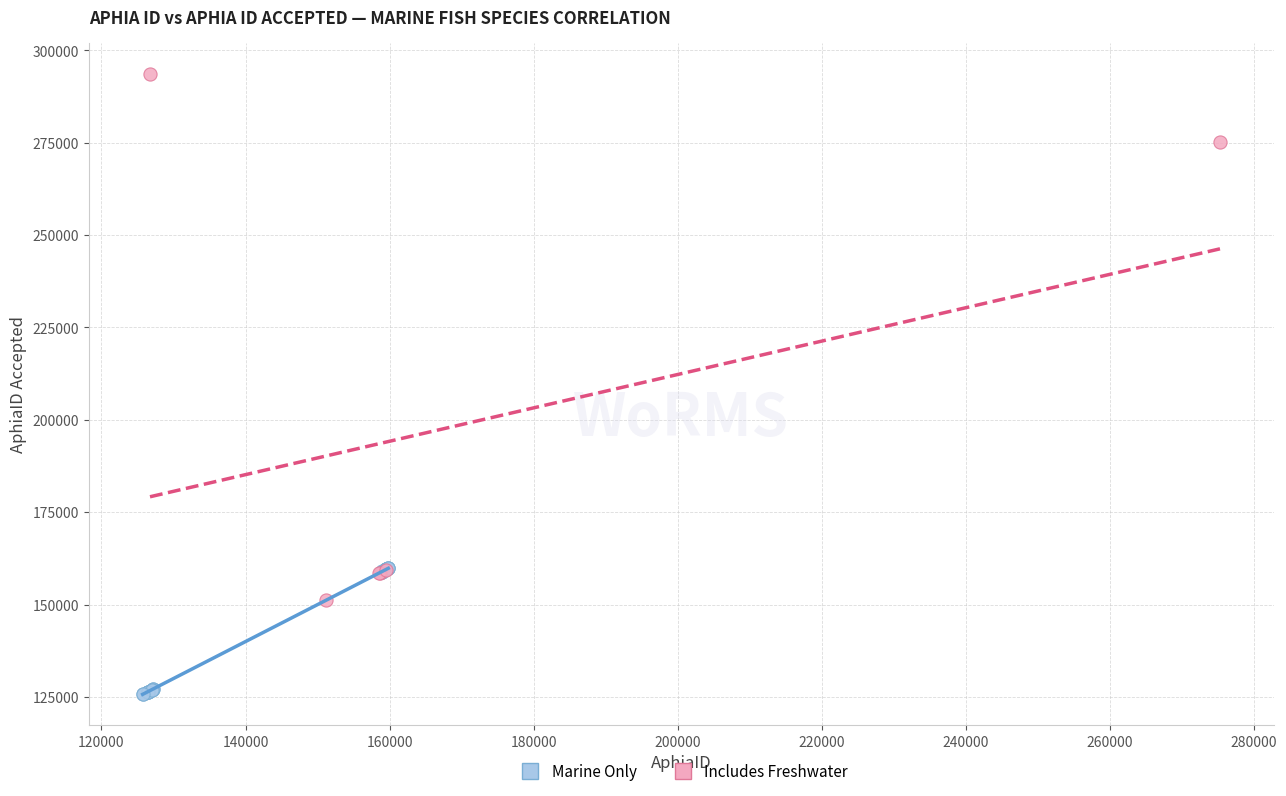

Which series has the largest Y range (max minus min)?

Includes Freshwater